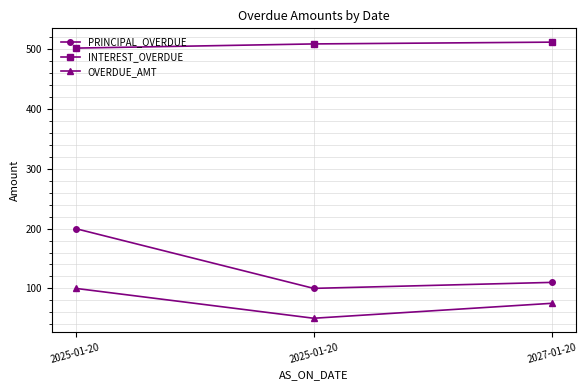

What is the sum of the PRINCIPAL_OVERDUE values at 2025-01-20 and 2025-01-20?

300